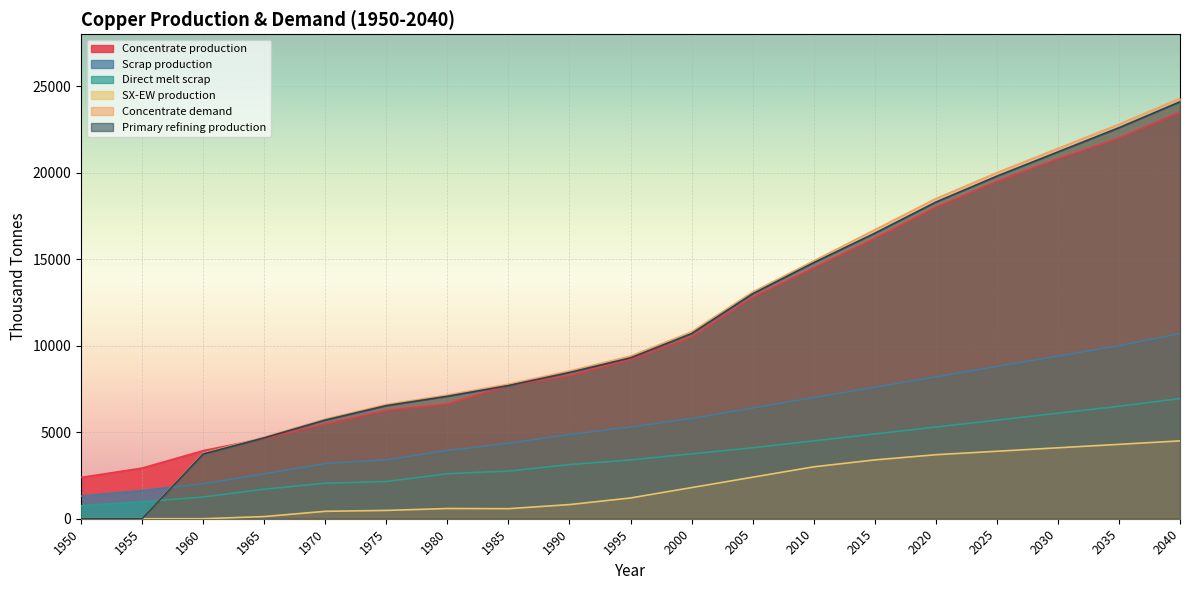

How many lines are shown in the chart?

6